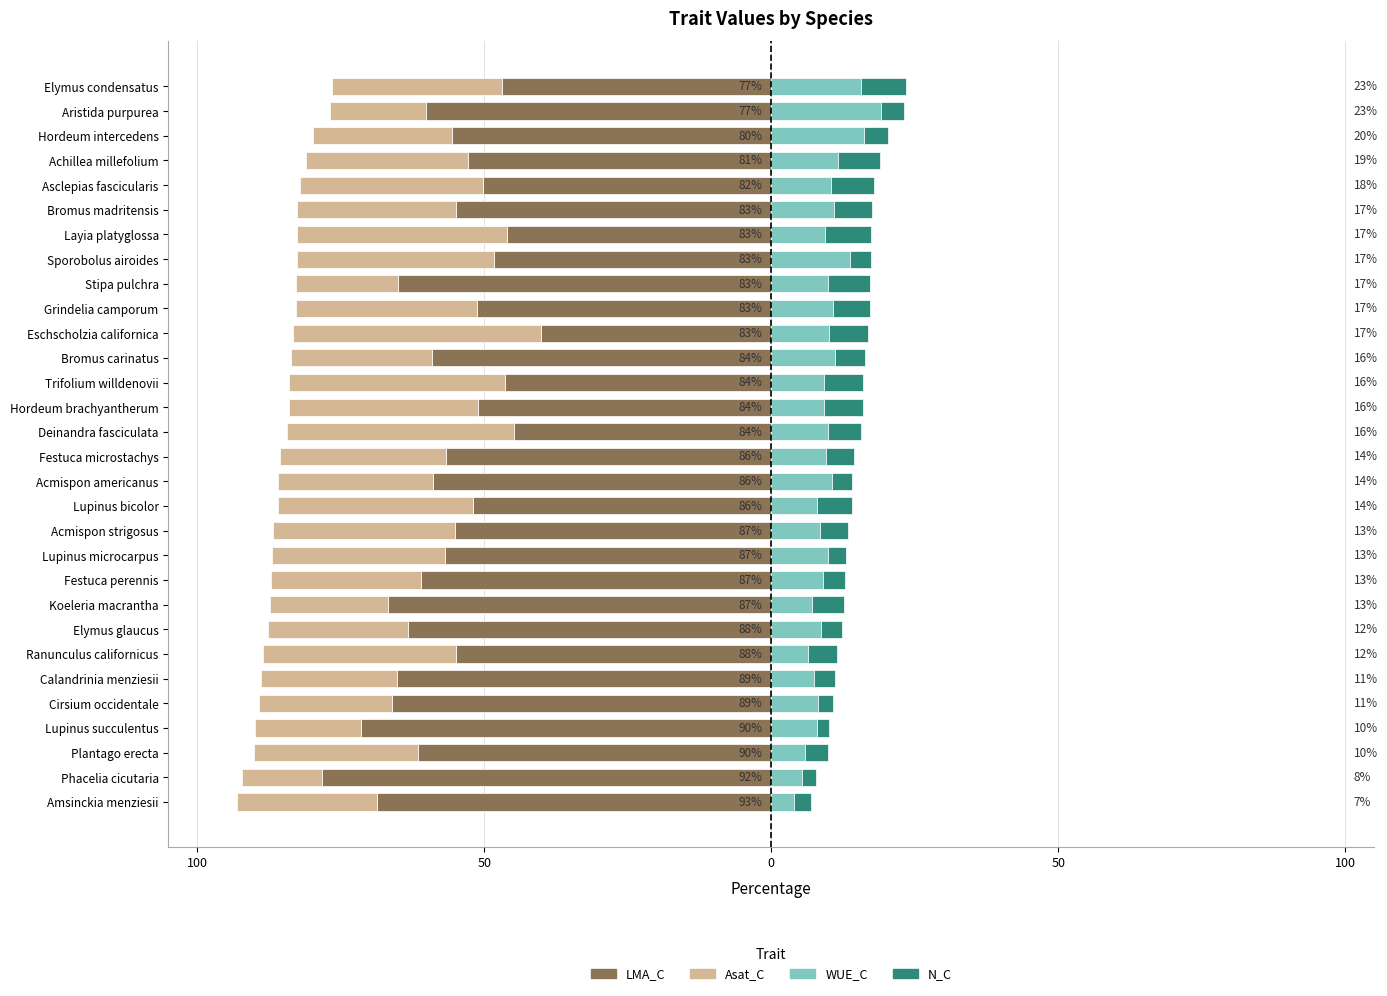

How many groups of bars are there?

30